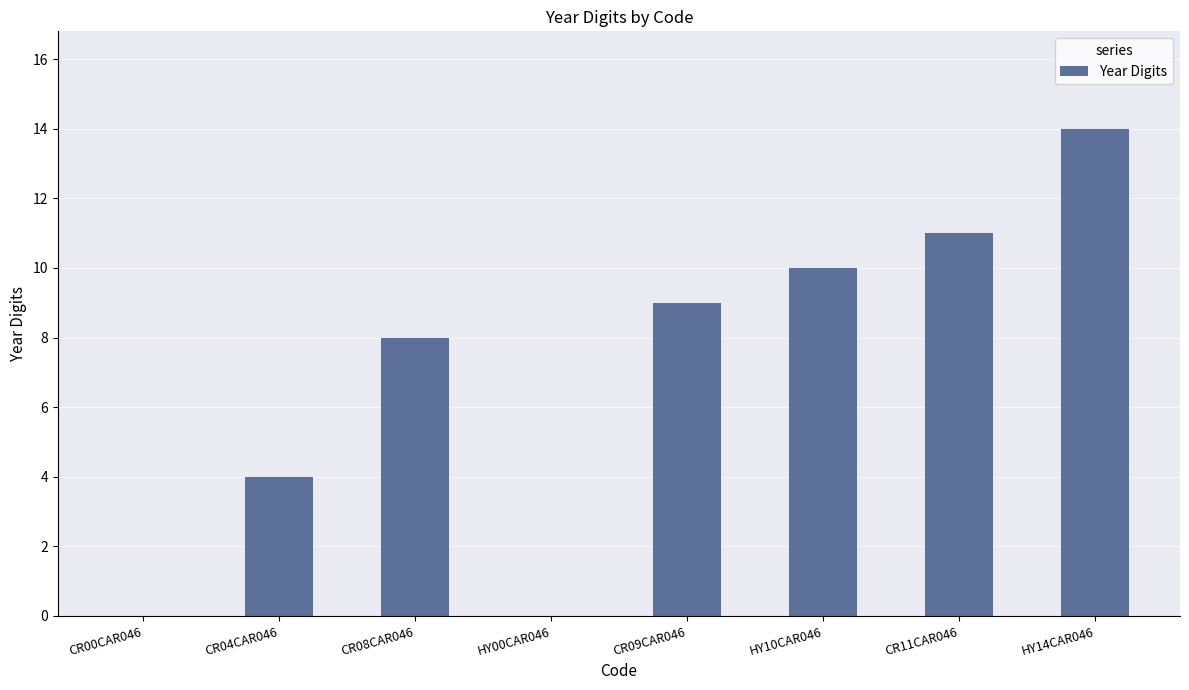

What is the average value?

7